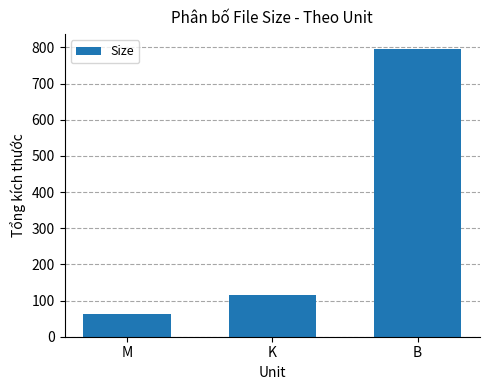

Approximately how many times larger is the value at K compared to M?

1.8